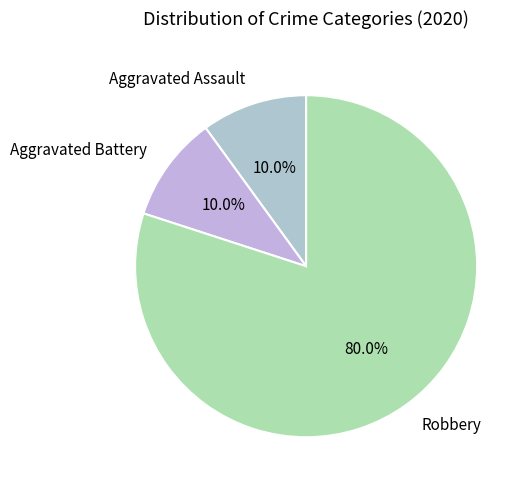

Does Aggravated Assault account for over 50% of the chart?

No